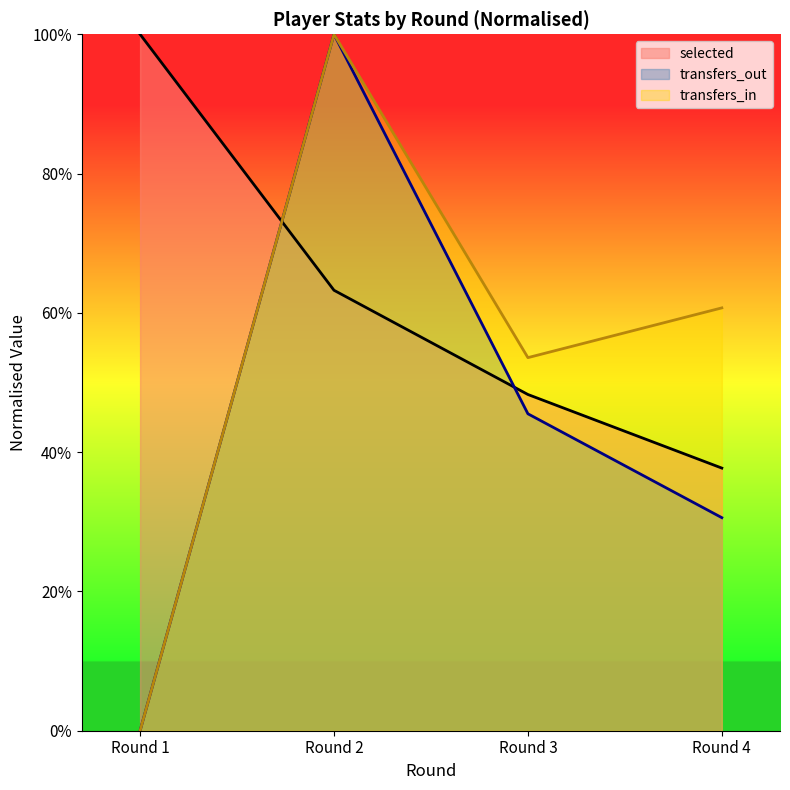

How many positive values does the transfers_out series have?

3